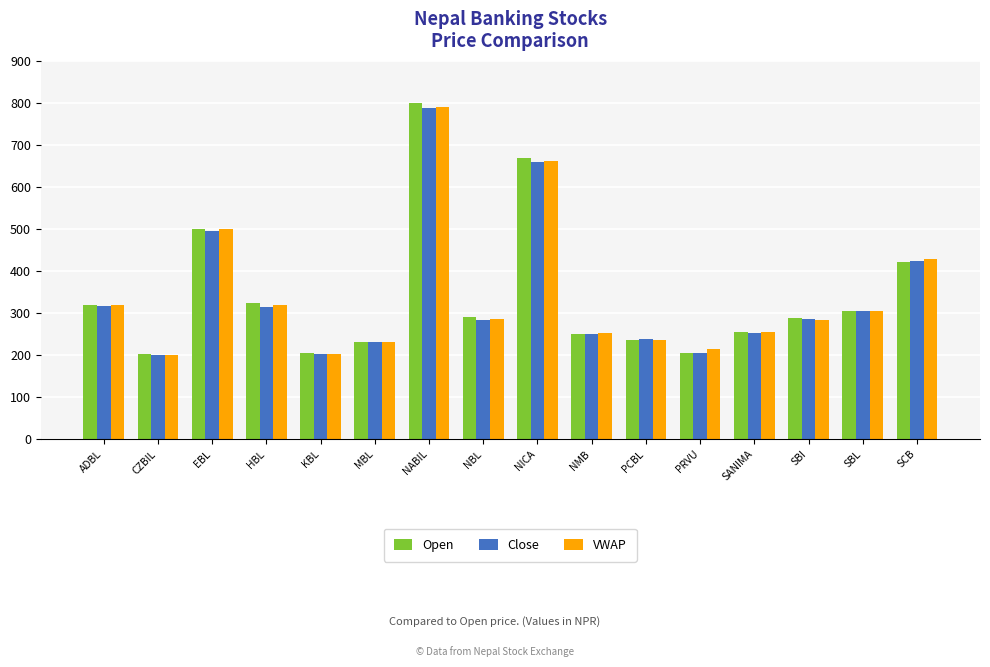

How many bars are there in each group?

3